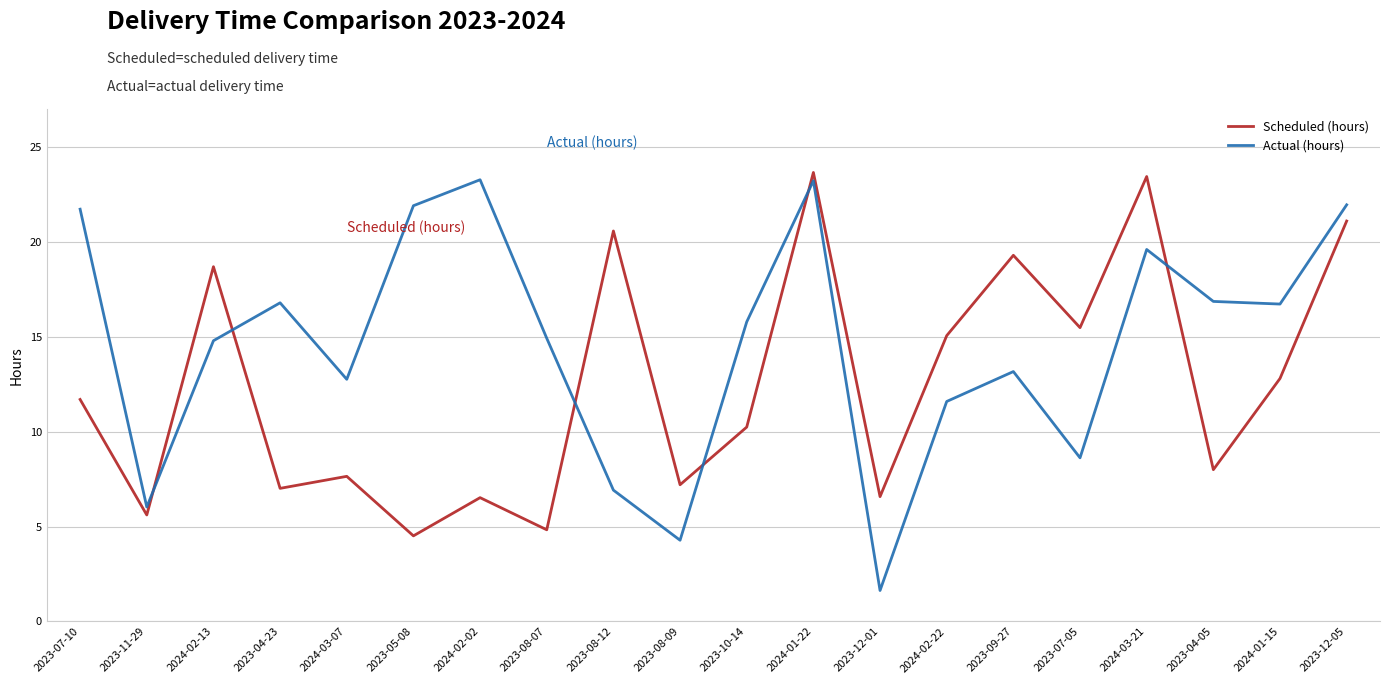

What is the spread (max minus min) of values at 2023-11-29?

0.4